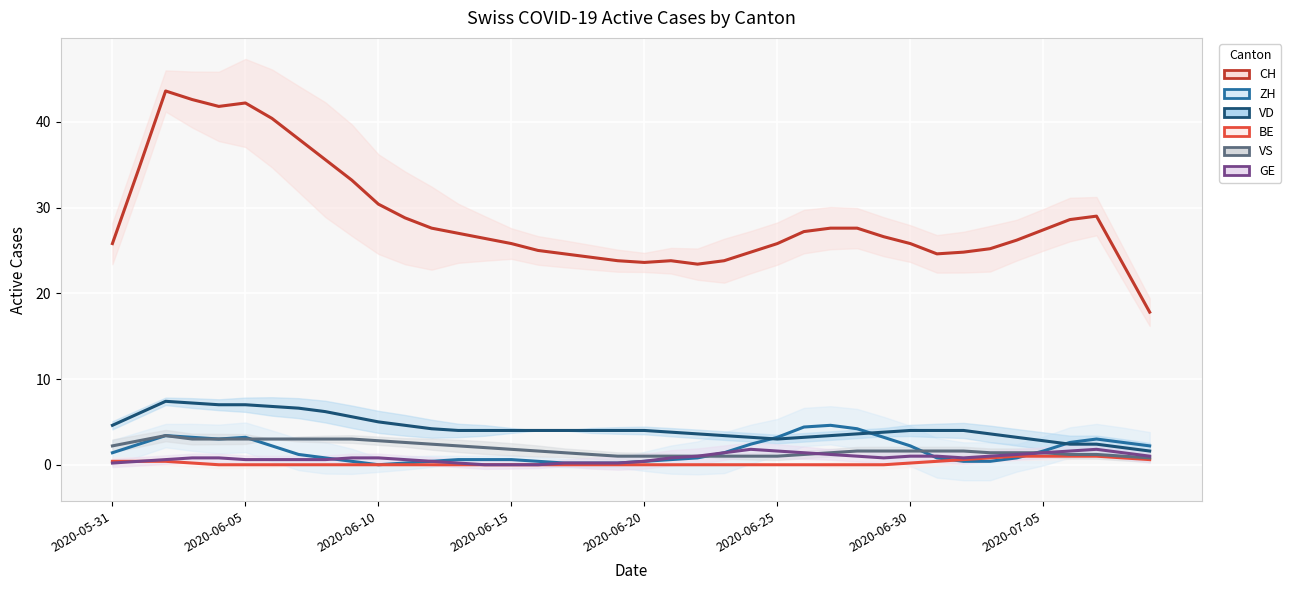

At 9, list the series in order from smallest to largest.

BE, ZH, GE, VS, VD, CH